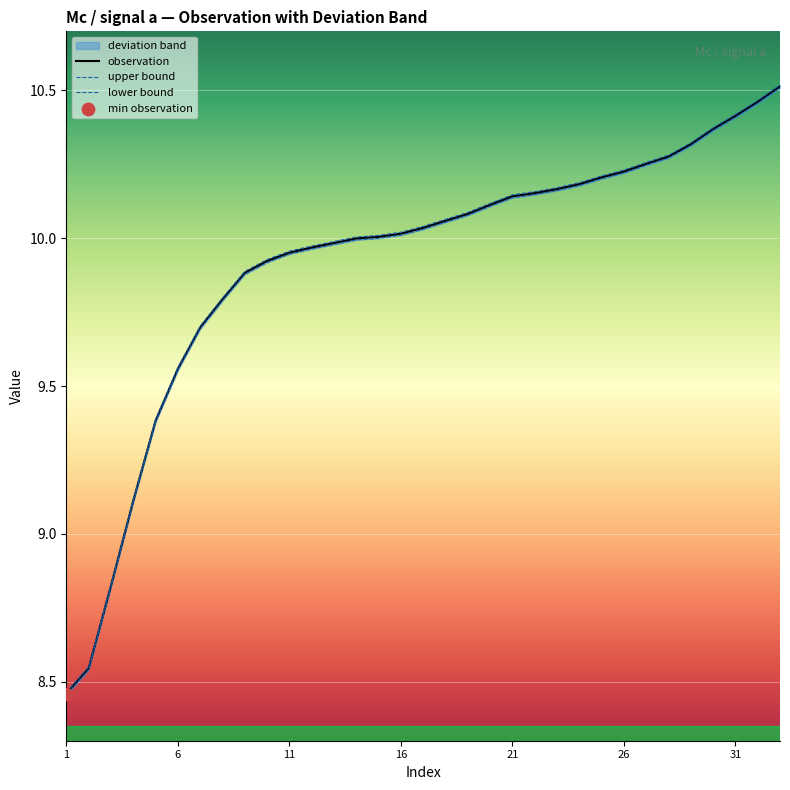

What is the change in value from 26 to 33?

+0.3